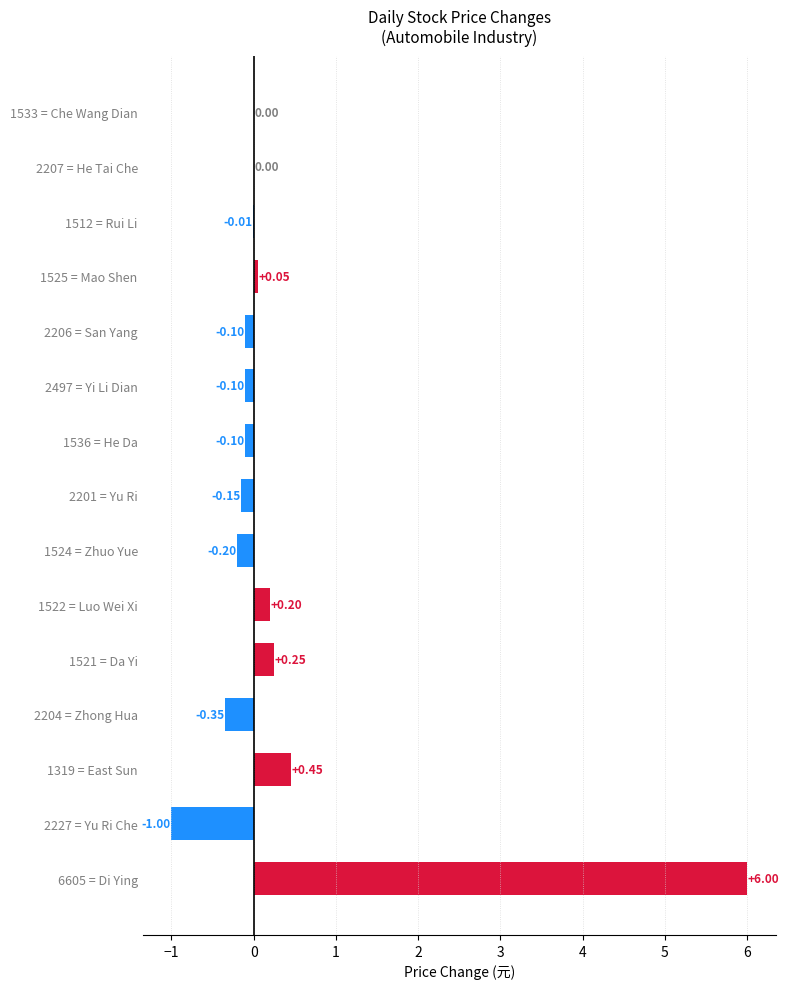

What is the sum of all values?

4.9